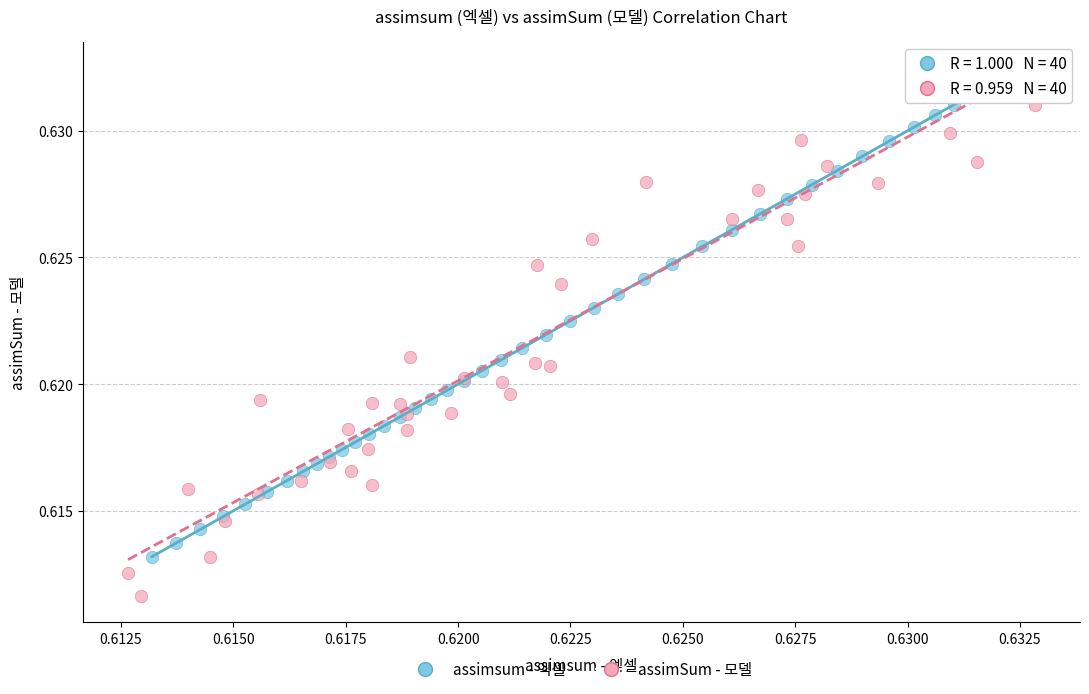

Which series has the largest Y range (max minus min)?

assimSum - 모델